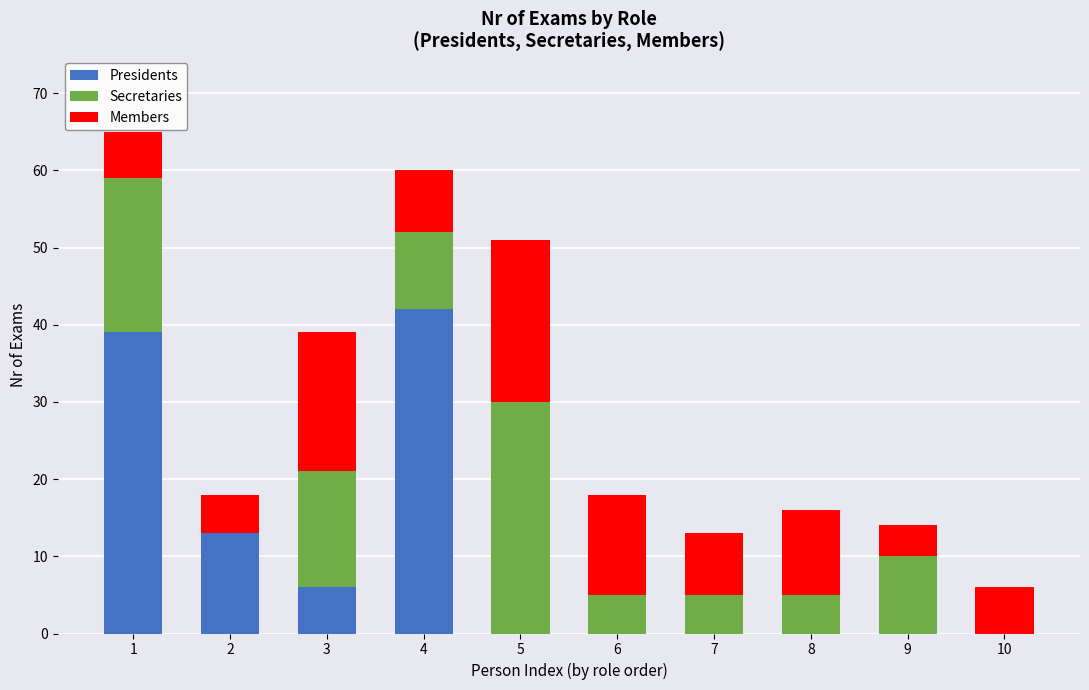

What is the total value across all series at 9?

14